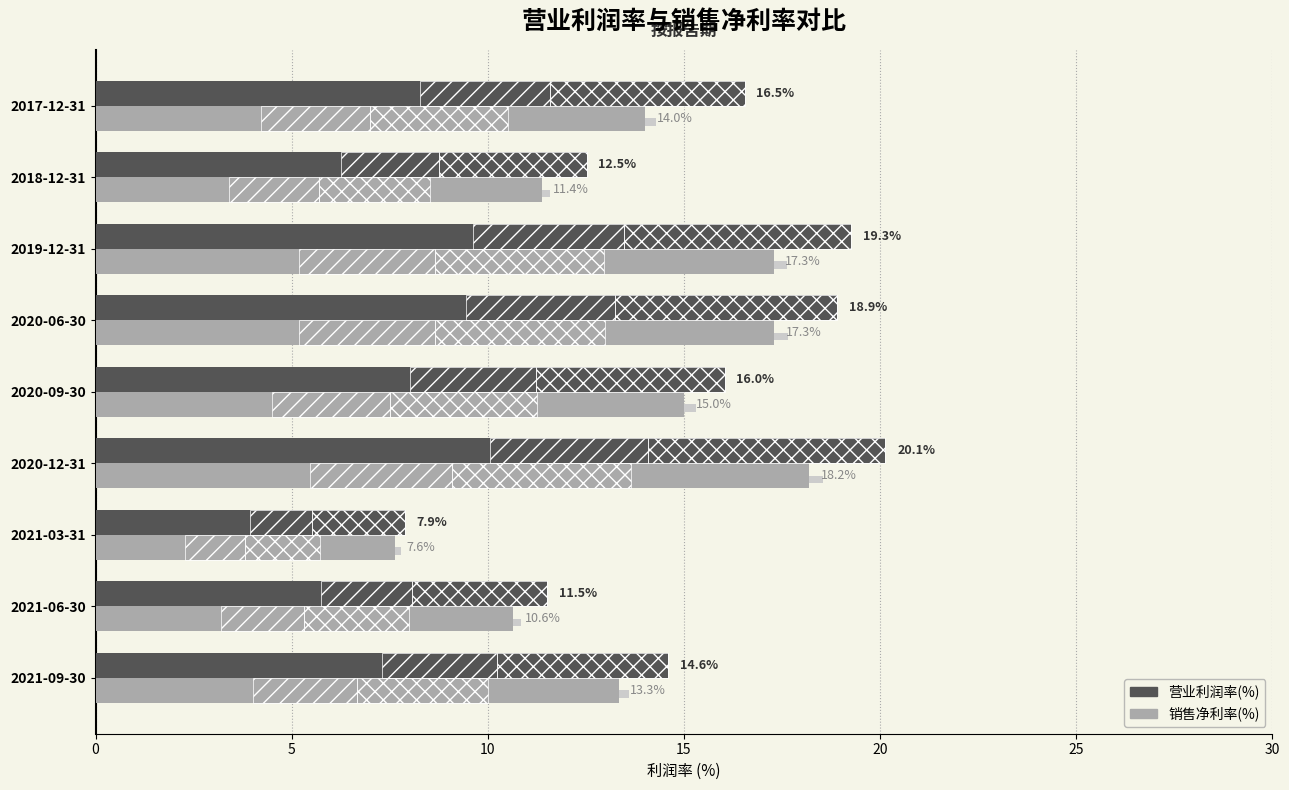

Which series has the largest total across all categories?

营业利润率(%)